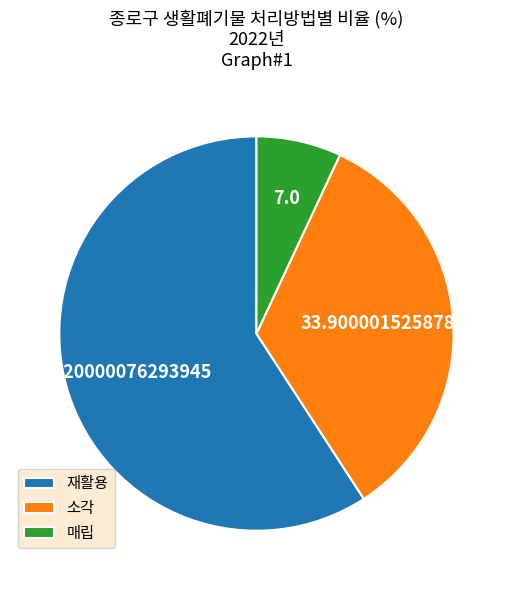

Rank the categories by value from highest to lowest.

재활용, 소각, 매립